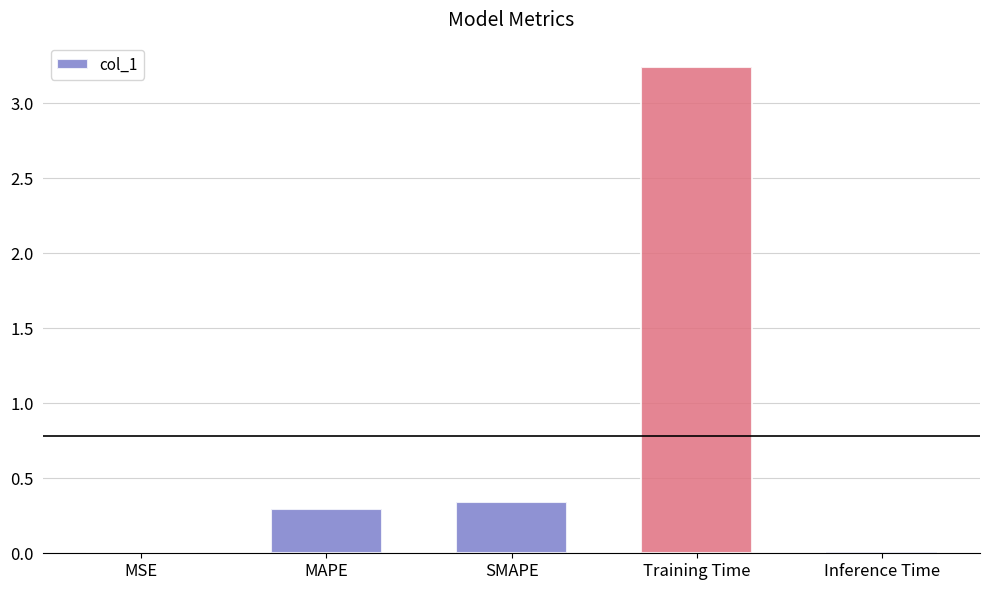

What is the change in value from MAPE to Training Time?

+2.9